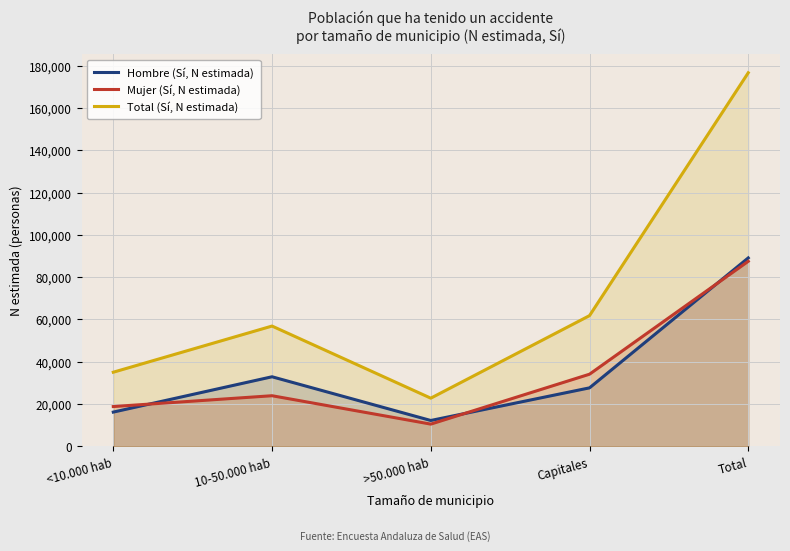

Which category has the lowest value in the Hombre (Sí, N estimada) series?

>50.000 hab